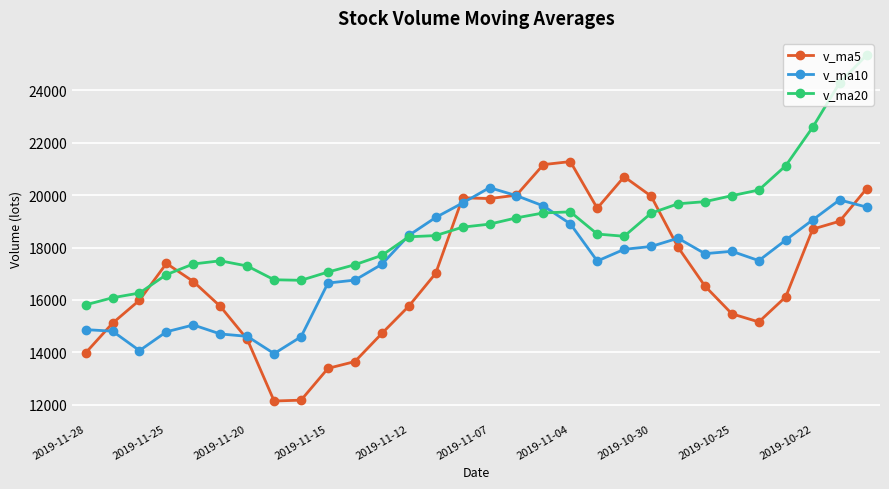

True or false: v_ma10 and v_ma5 cross at least once.

True